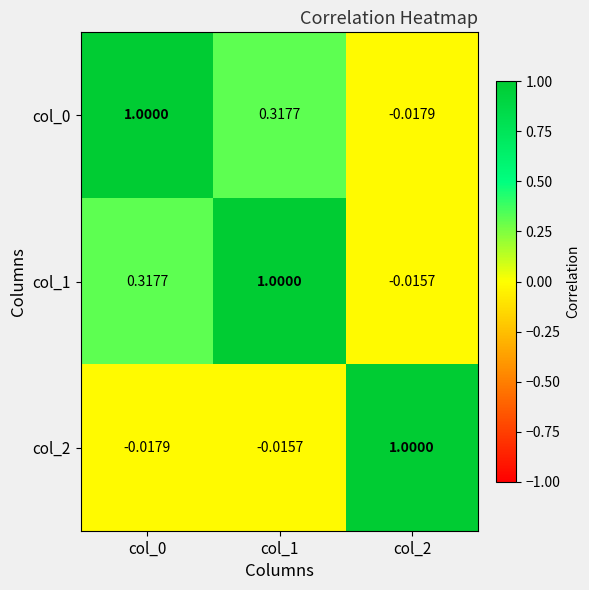

How many series are shown in this chart?

3